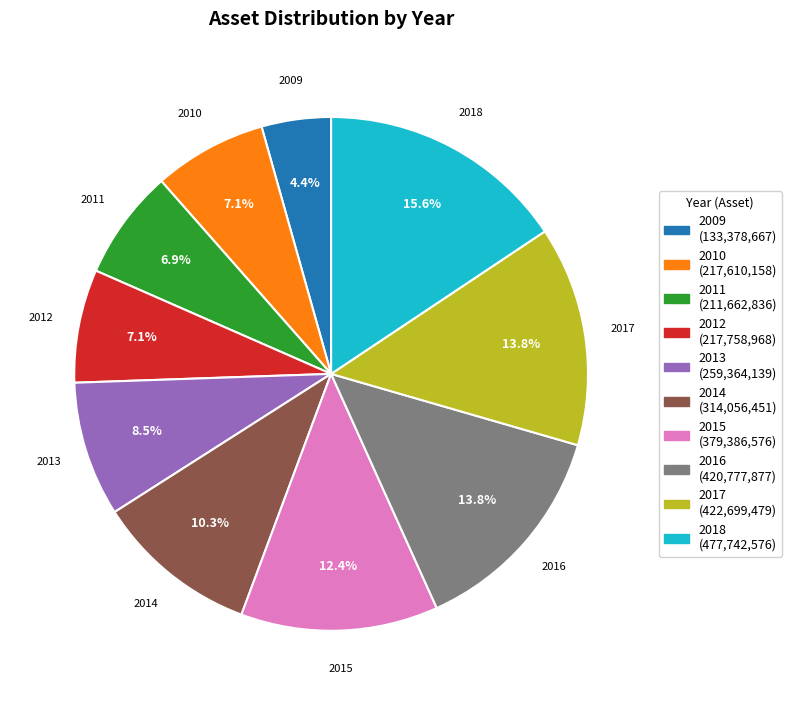

Which category has the smallest portion of the pie?

2009